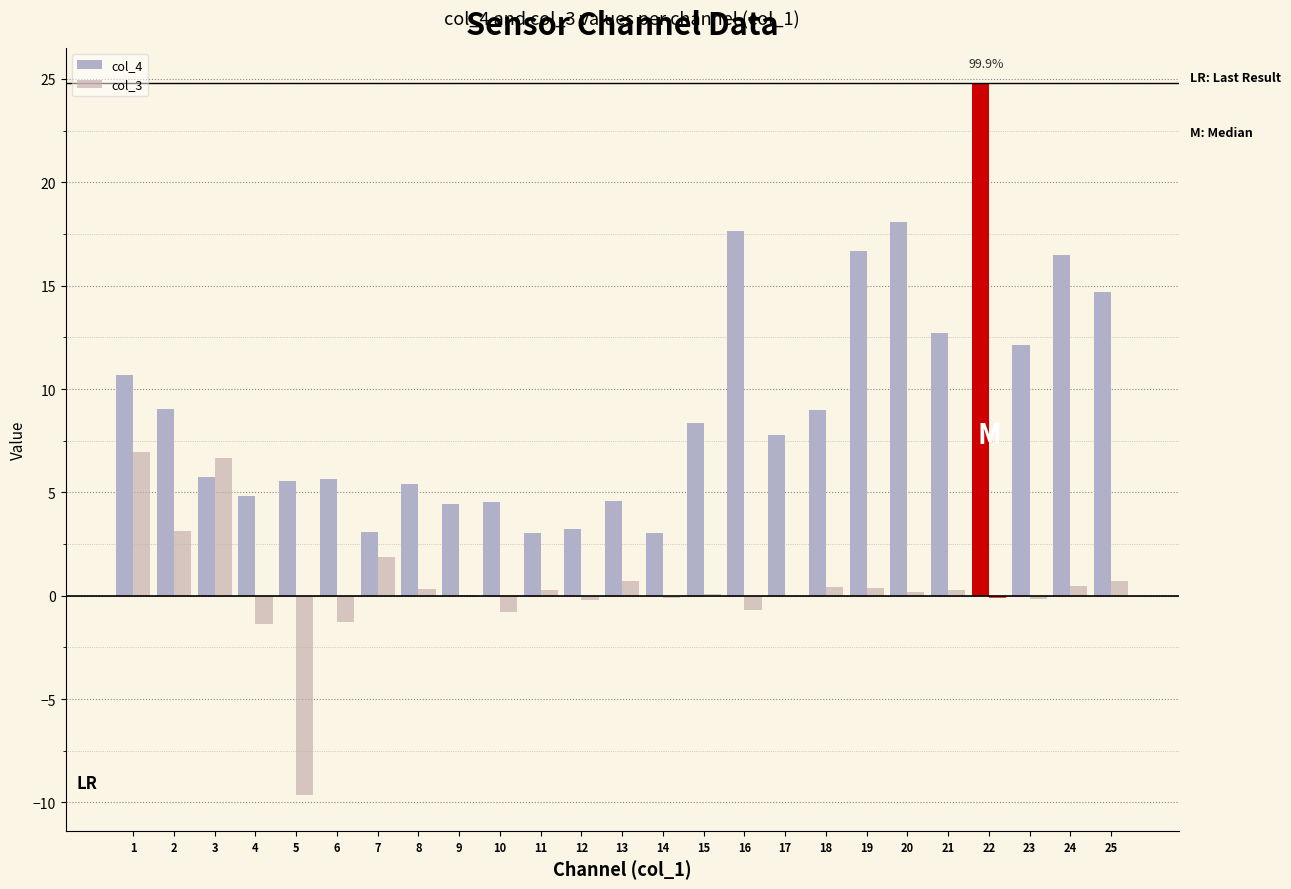

How many data points in col_4 are above 7?

13